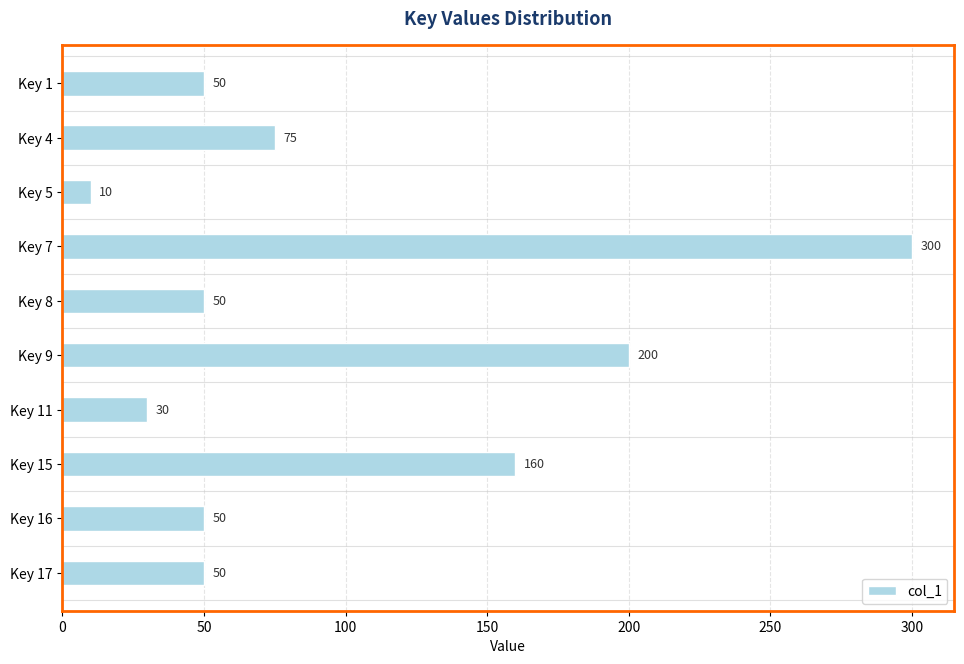

What is the value of the 9th bar from the top?

50